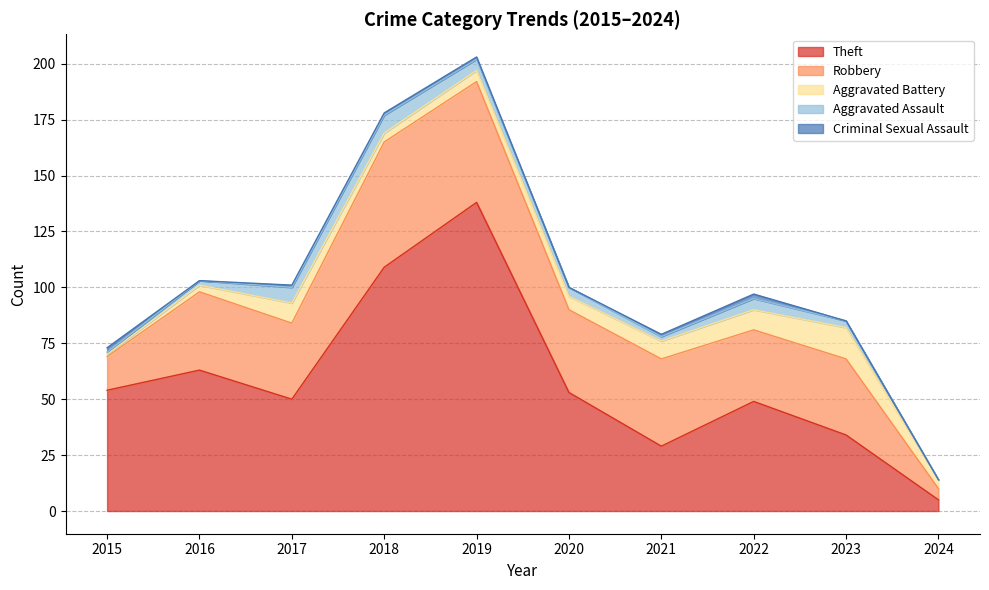

What is the value of the Aggravated Battery point at the 3rd from the left?

9